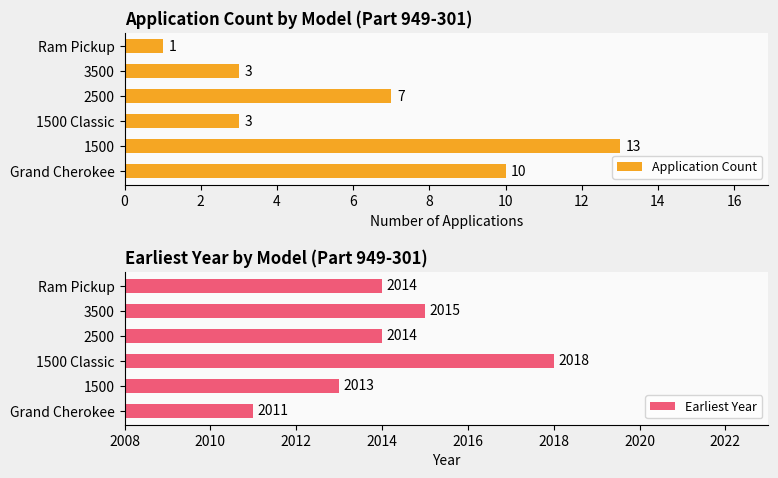

How many values in the Application Count series are below 7?

3